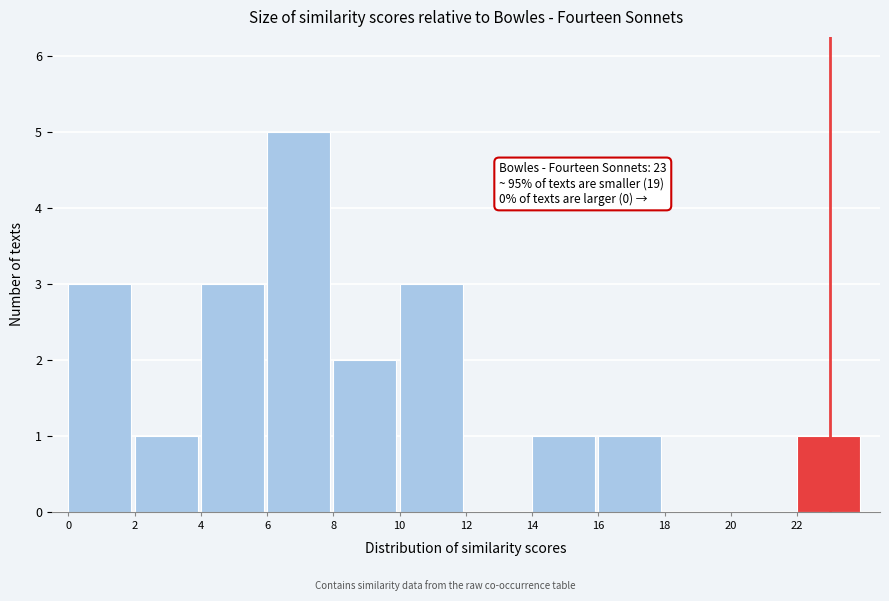

Which range on the x-axis has the tallest bar?

6 to 8